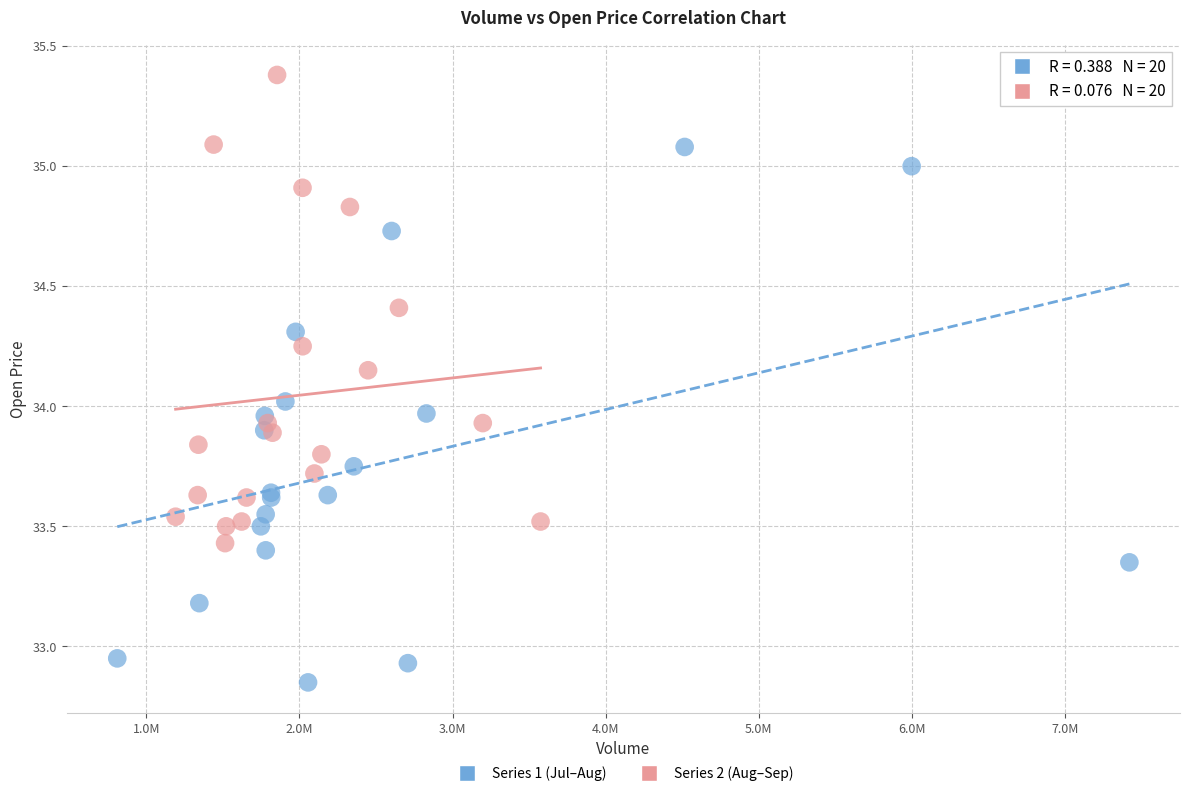

What are all the series names shown in the legend?

Series 1 (Jul–Aug), Series 2 (Aug–Sep)